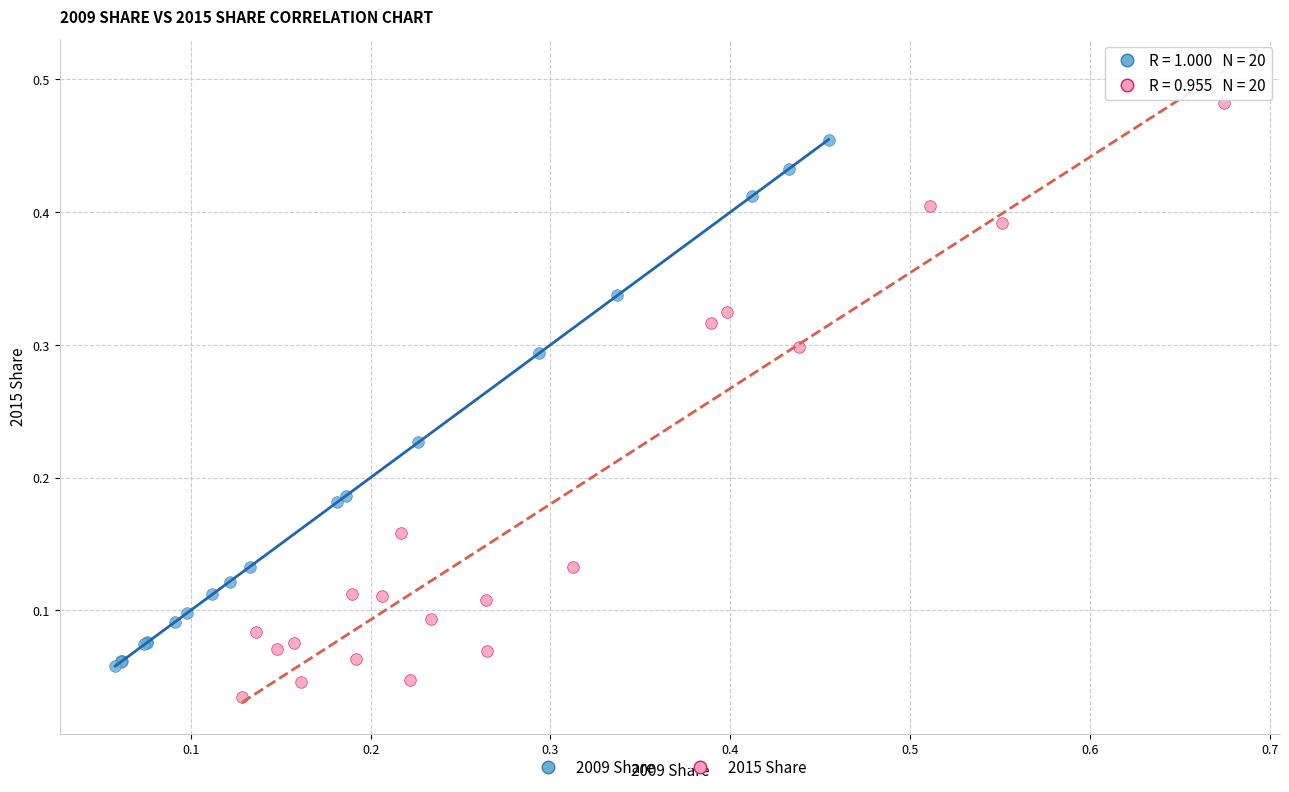

Which series reaches the minimum Y coordinate?

2015 Share